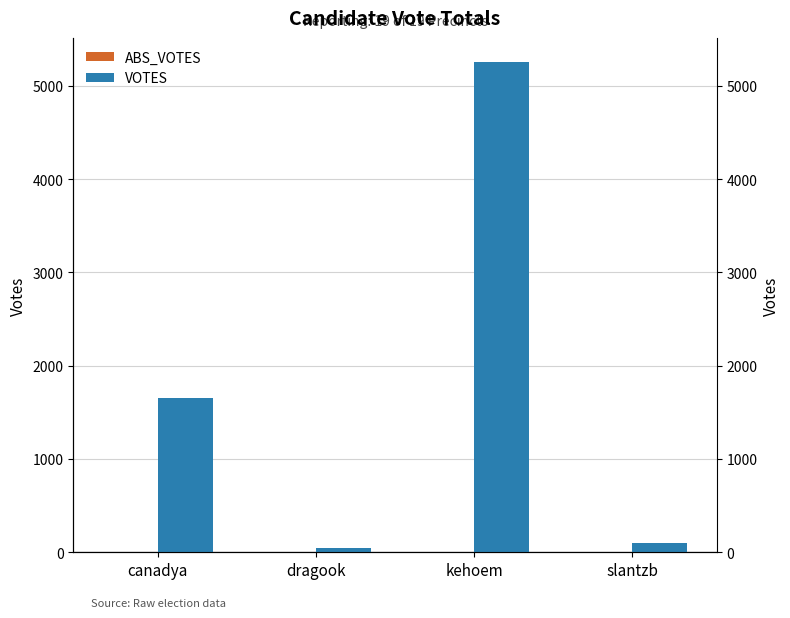

Between dragook and kehoem, which is larger?

dragook